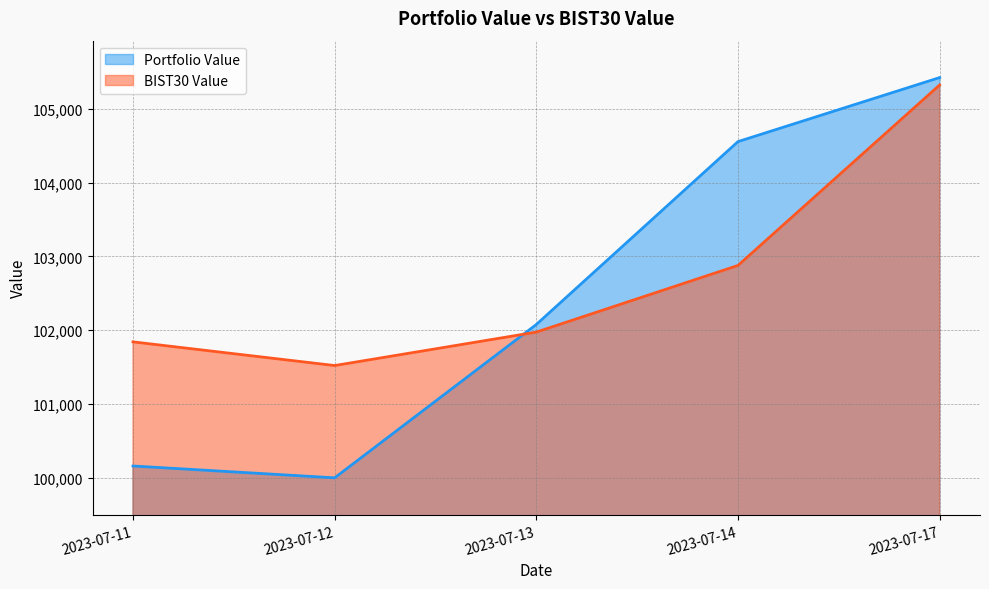

At which category does BIST30 Value reach its first local valley?

2023-07-12